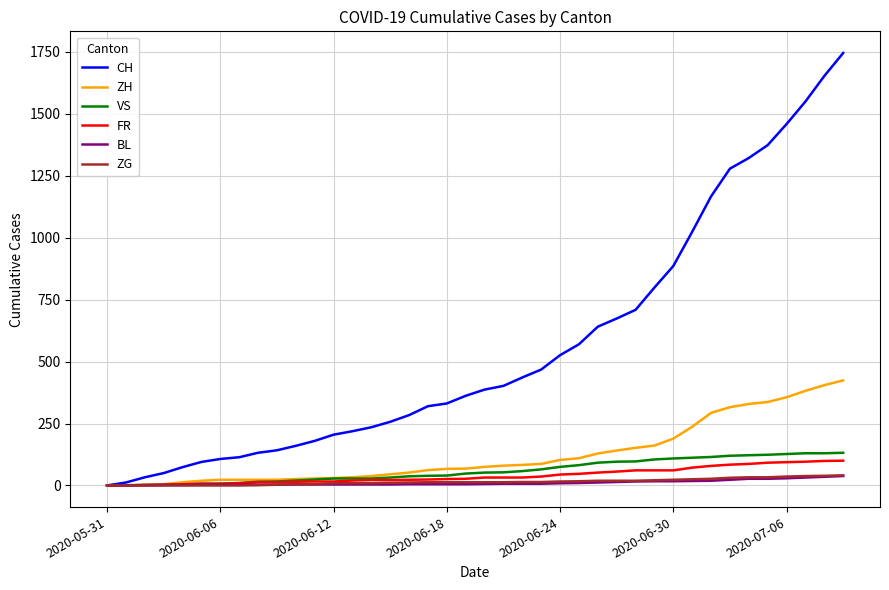

Which series has the largest total across all categories?

CH